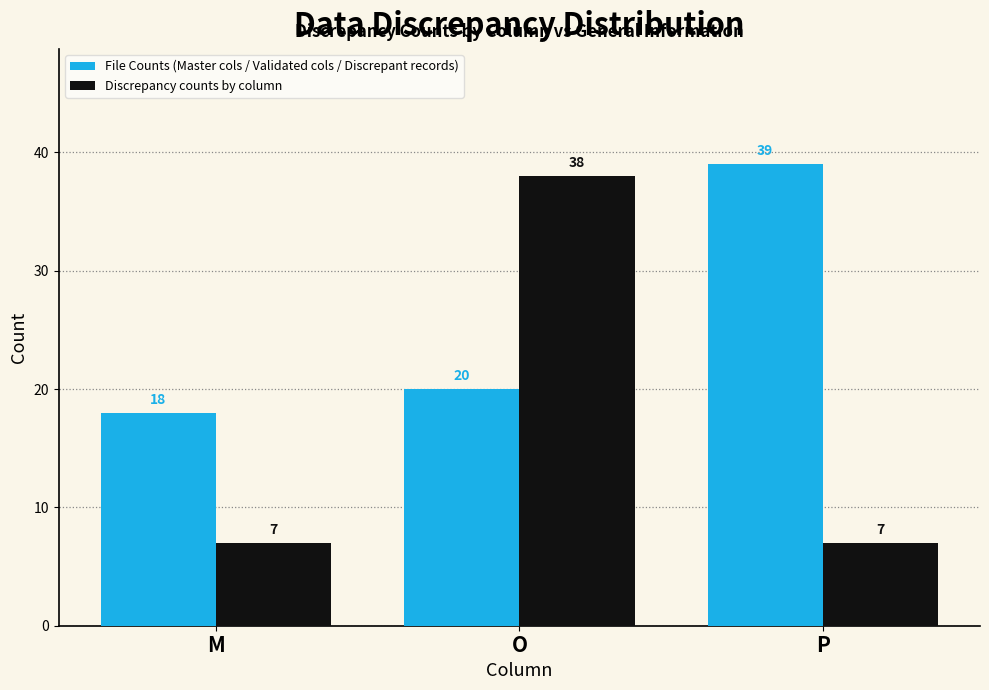

Reading left to right, list all the values displayed in this chart.

File Counts (Master cols / Validated cols / Discrepant records): 18	20	39
Discrepancy counts by column: 7	38	7